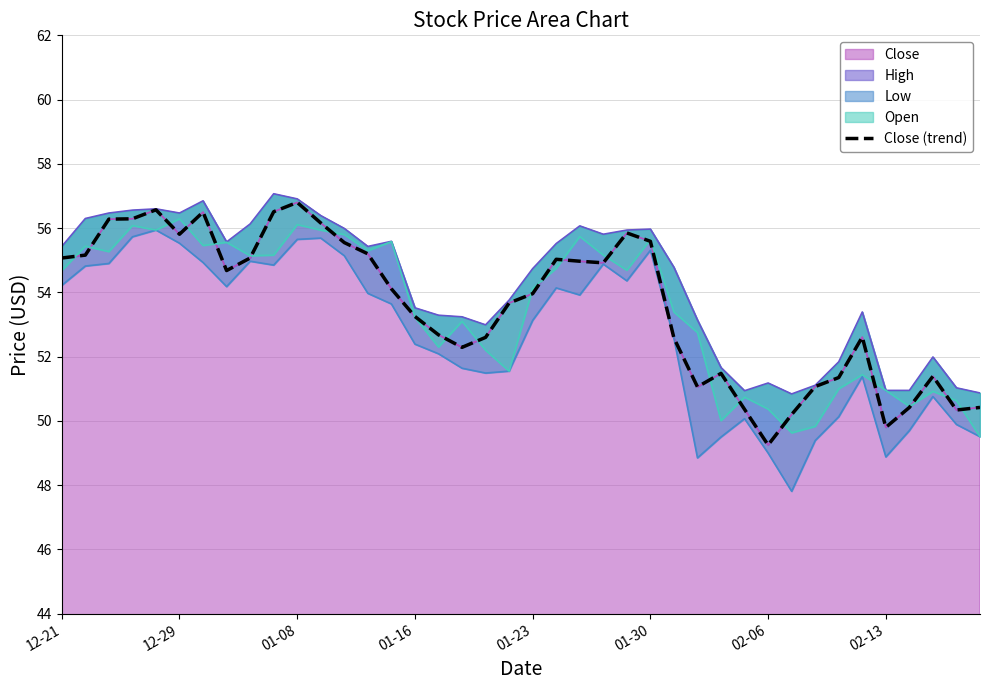

True or false: there are more than 0 points higher than both neighbors.

True